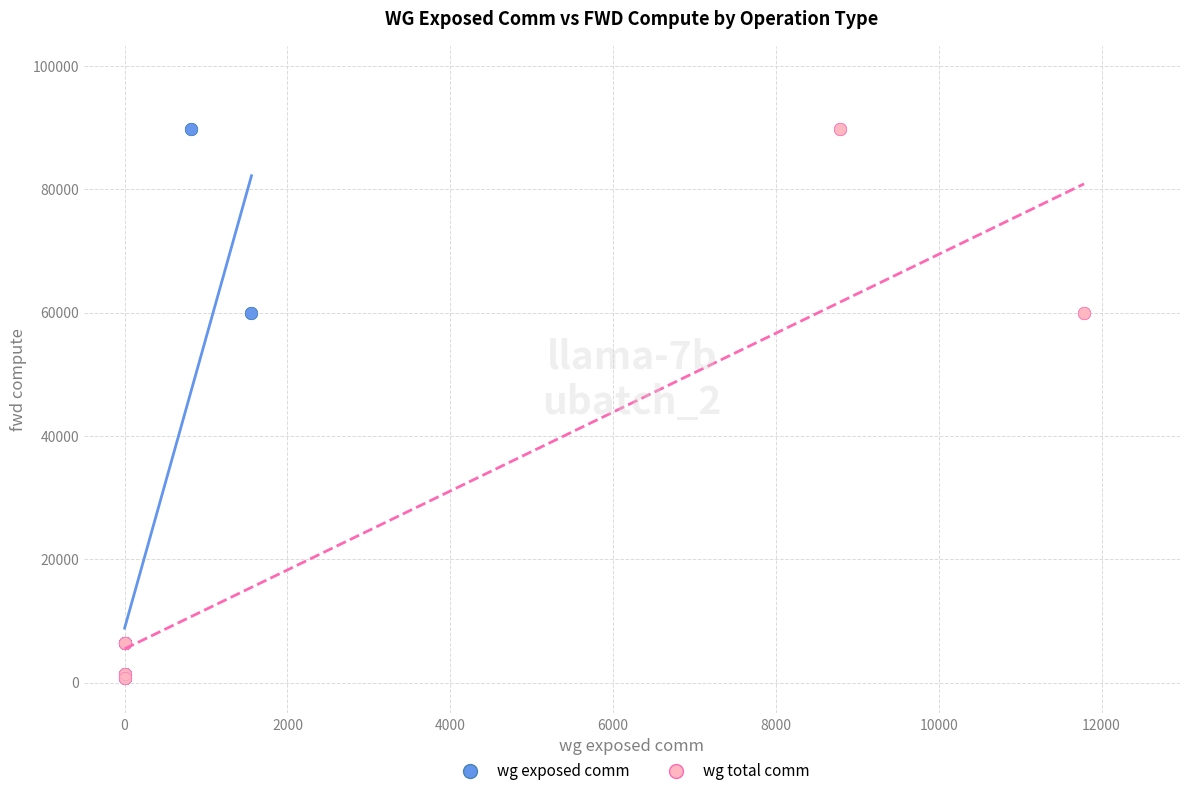

What are all the series names shown in the legend?

wg exposed comm, wg total comm